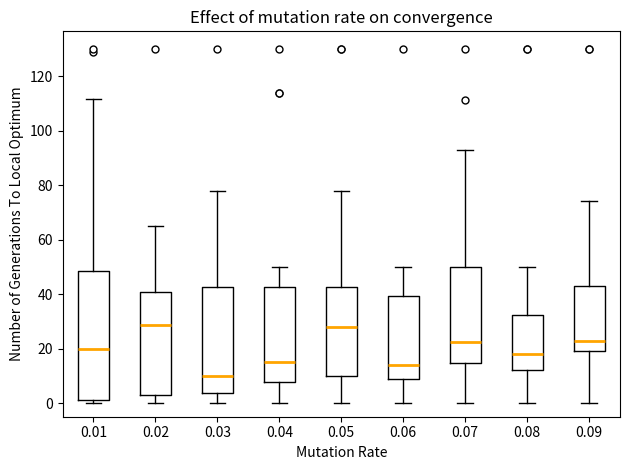

Reading left to right, transcribe this box plot: for each box, give where its median line is, the range the box spans, and where its two whiskers end, as read against the y-axis. The values are not printed on the chart, so give them approximately, as read against the axis.

0.01: median 20, box 2 to 48, whiskers 0 to 112
0.02: median 28, box 2 to 40, whiskers 0 to 66
0.03: median 10, box 4 to 42, whiskers 0 to 78
0.04: median 16, box 8 to 42, whiskers 0 to 50
0.05: median 28, box 10 to 42, whiskers 0 to 78
0.06: median 14, box 8 to 40, whiskers 0 to 50
0.07: median 22, box 14 to 50, whiskers 0 to 92
0.08: median 18, box 12 to 32, whiskers 0 to 50
0.09: median 22, box 18 to 42, whiskers 0 to 74